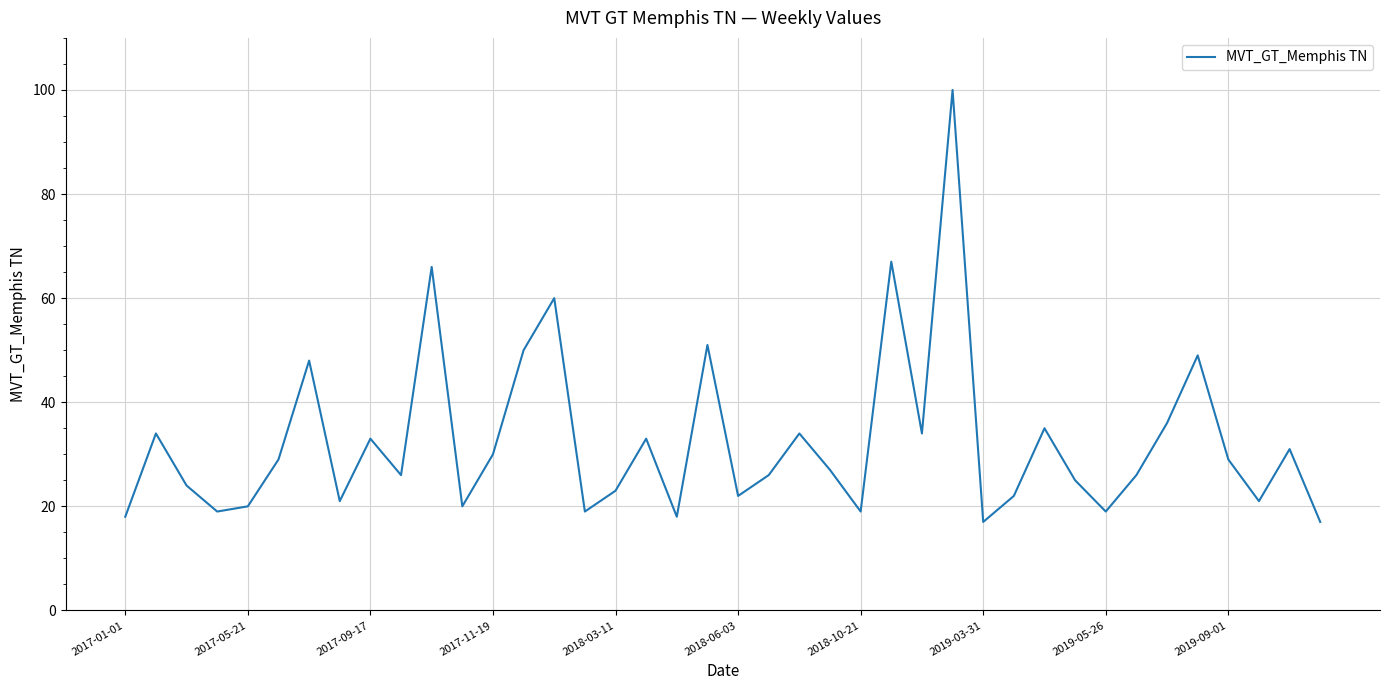

What is the difference between the maximum and minimum values?

83